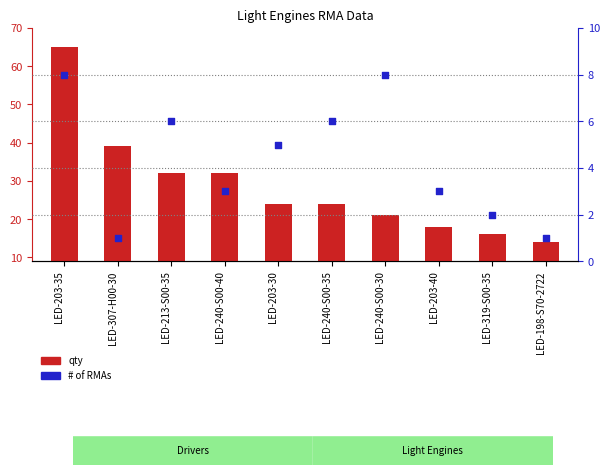

What is the change in value from LED-203-35 to LED-319-S00-35?

-6